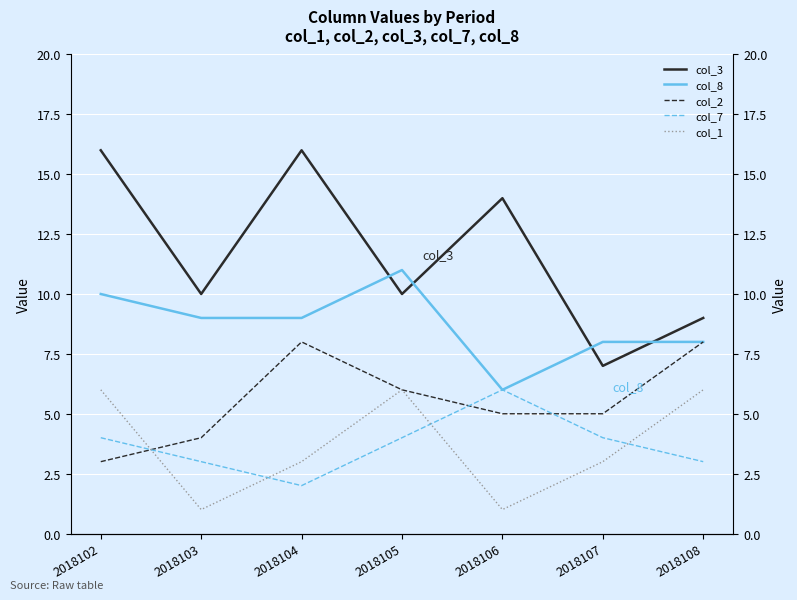

In col_1, how many points are higher than both neighbors (excluding endpoints)?

1